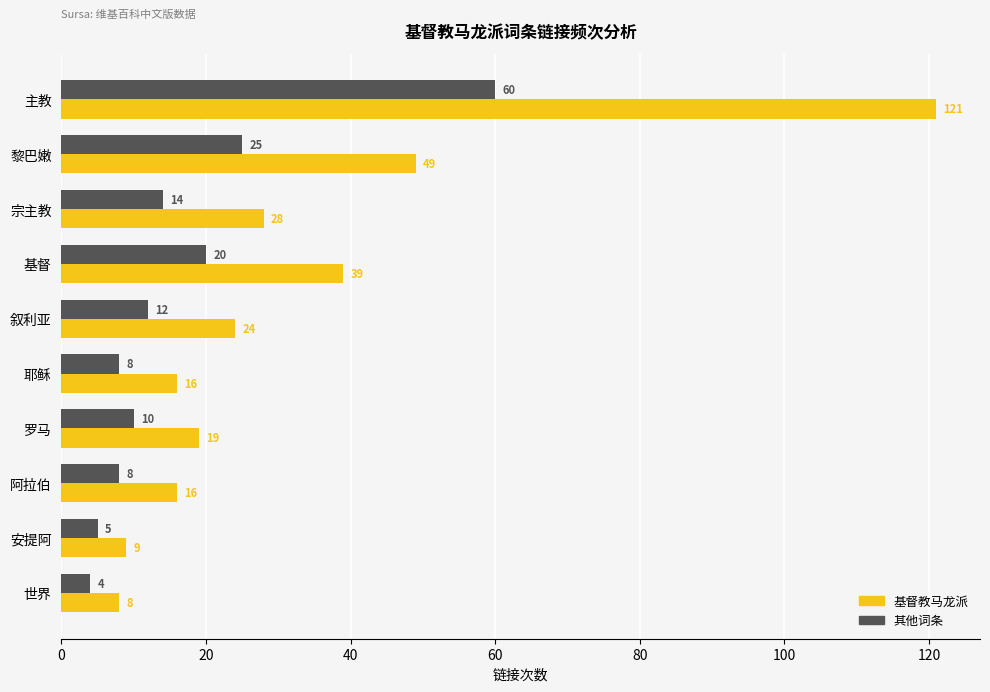

At which label is 其他词条 closest to 32?

黎巴嫩